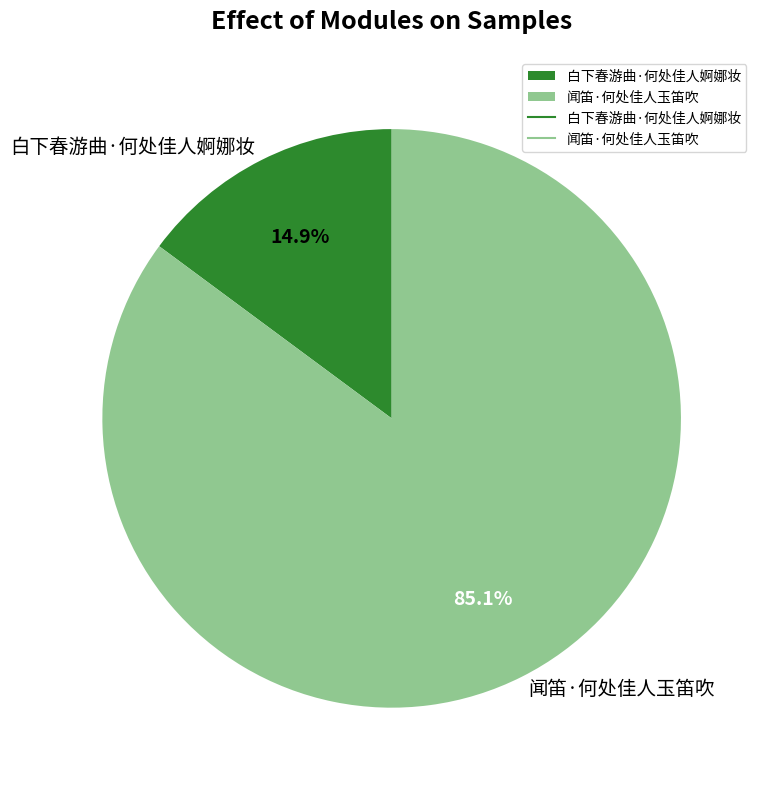

What percentage is the 白下春游曲·何处佳人婀娜妆 slice, to the nearest percent?

15%